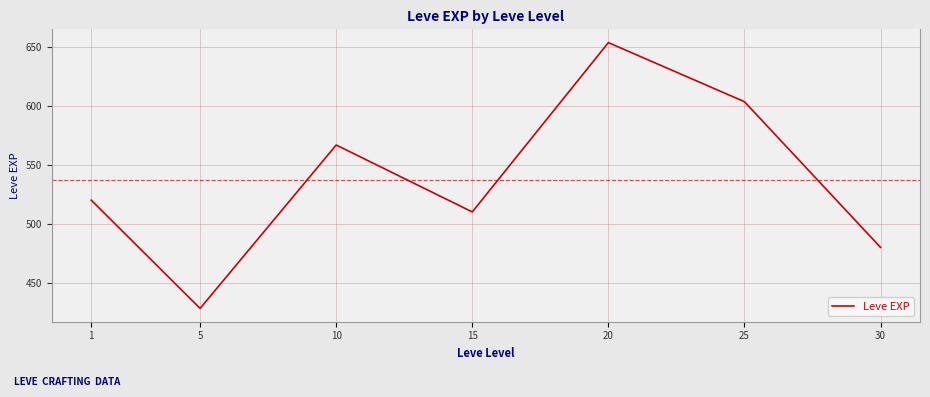

How many values are below 520?

3